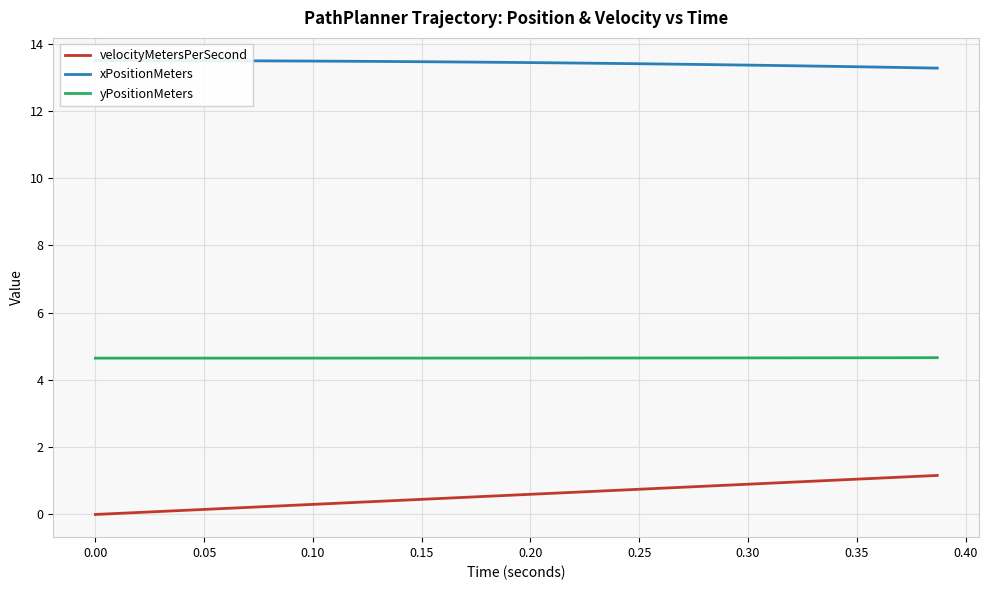

What is the maximum value for yPositionMeters?

4.7